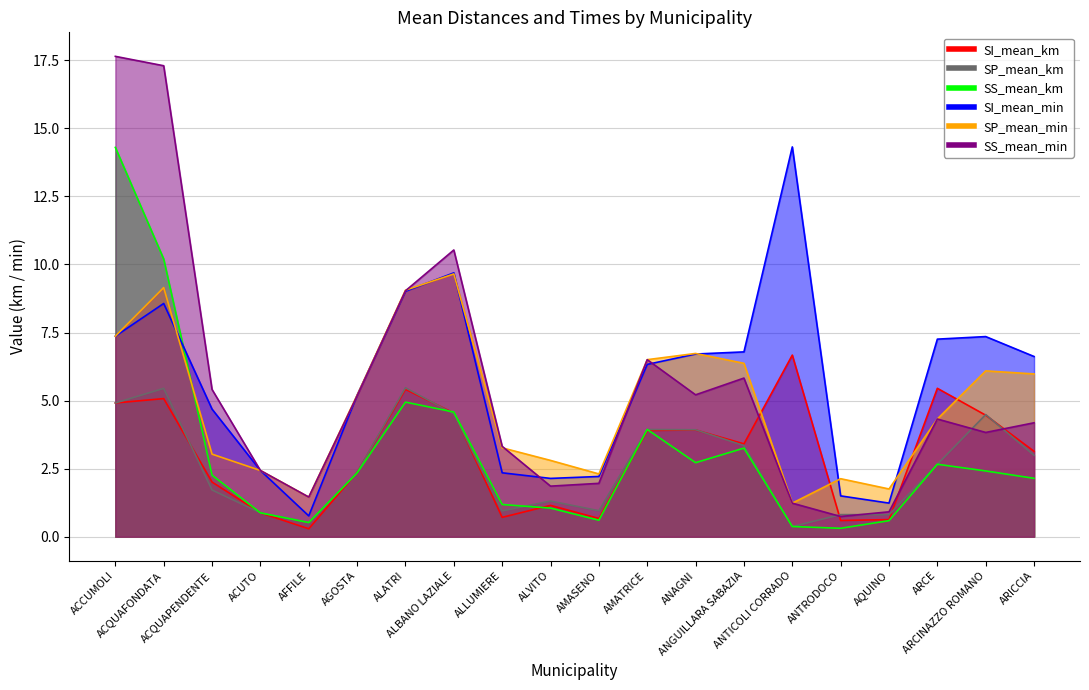

How many values in the SI_mean_min series exceed 6?

11